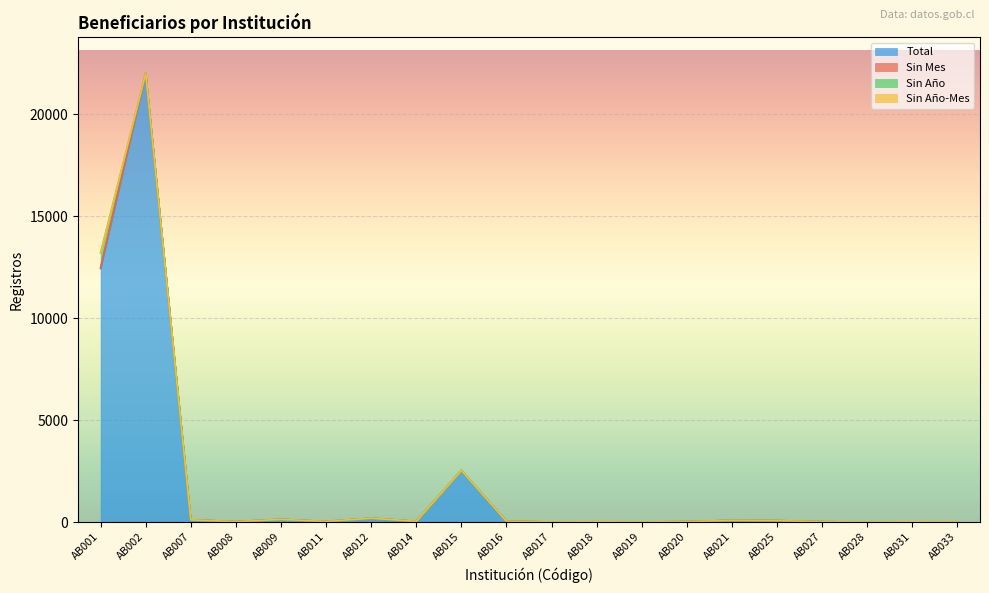

Does the chart display data point markers on the line(s)?

No